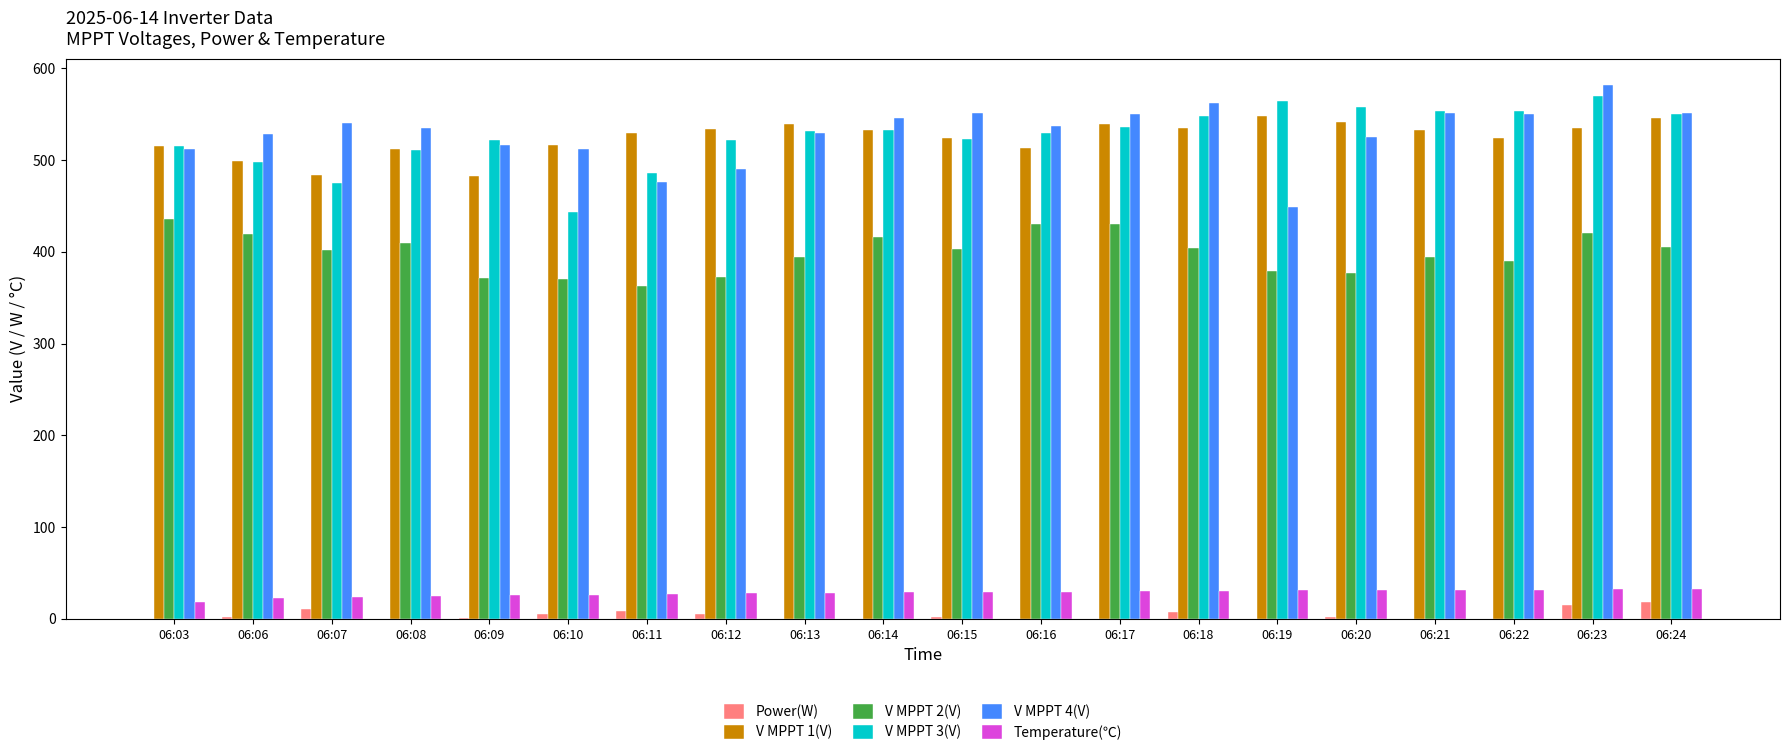

At which category is the sum across all series the highest?

06:23